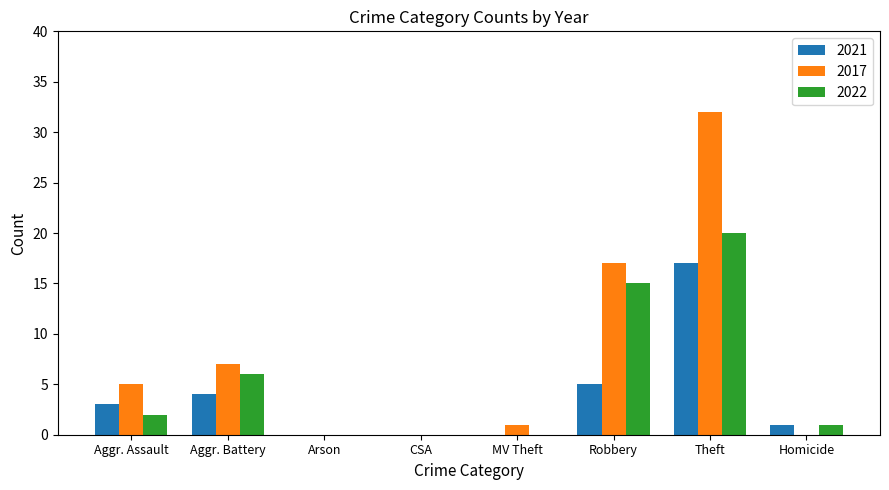

Which series has the widest spread of values?

2017